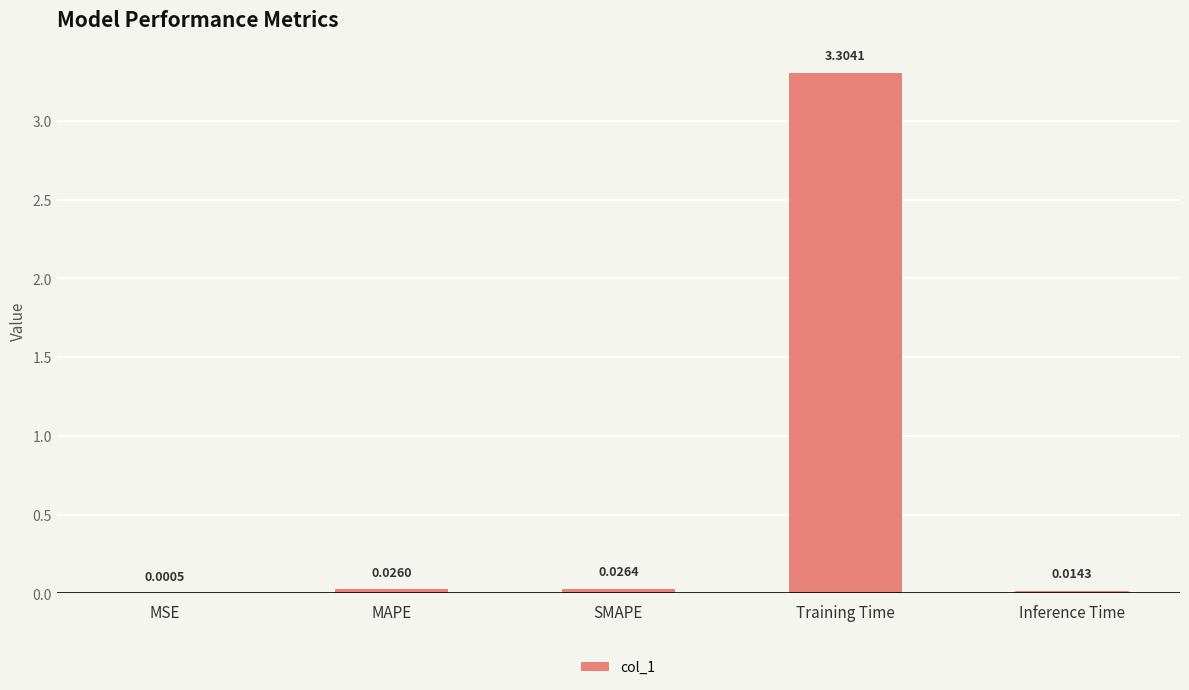

What is the greatest value displayed?

3.3